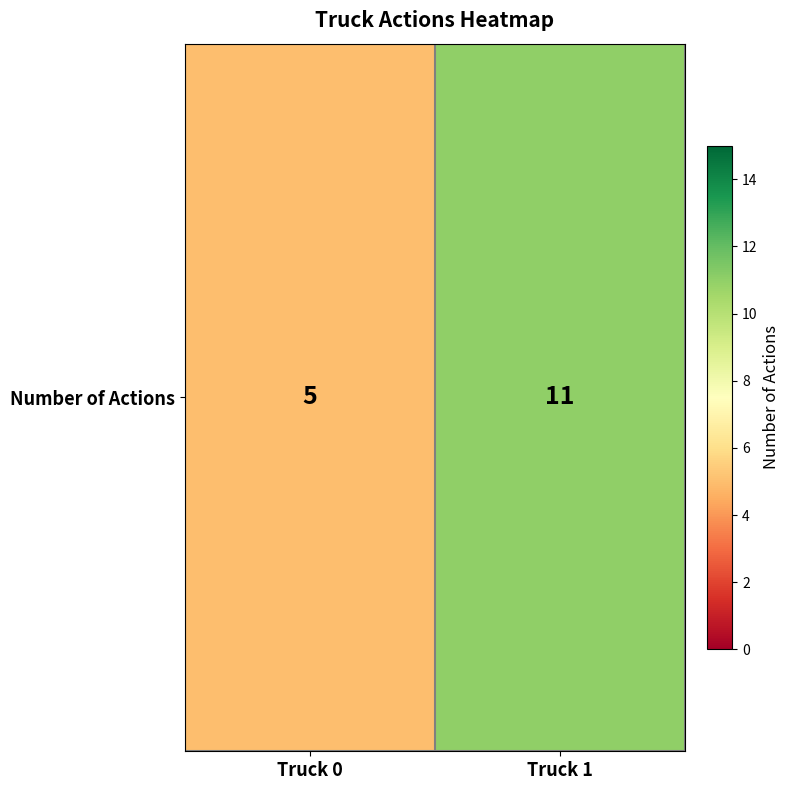

Count the number of data series in this chart.

1